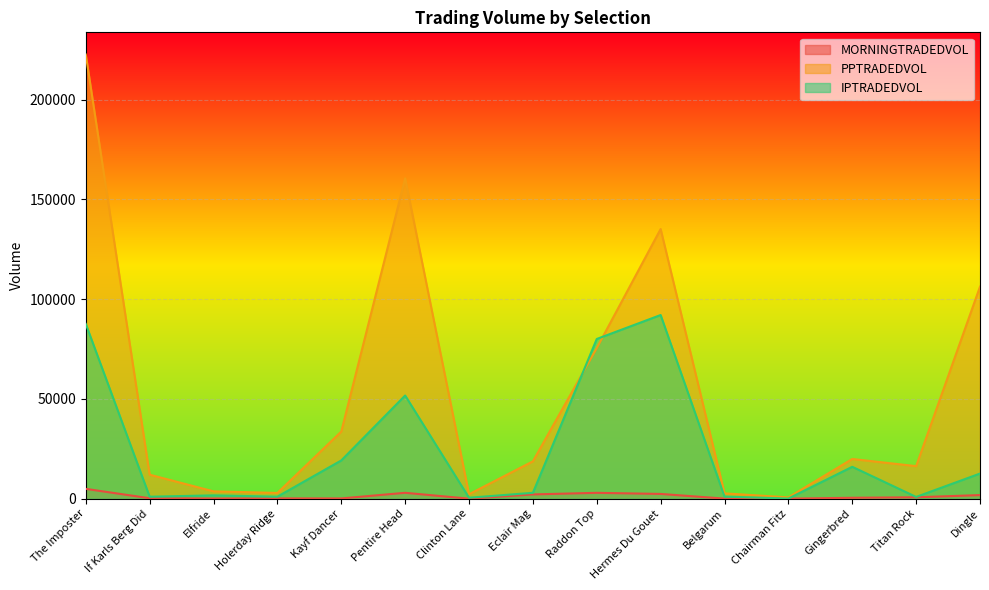

What is the greatest value displayed?

222564.0